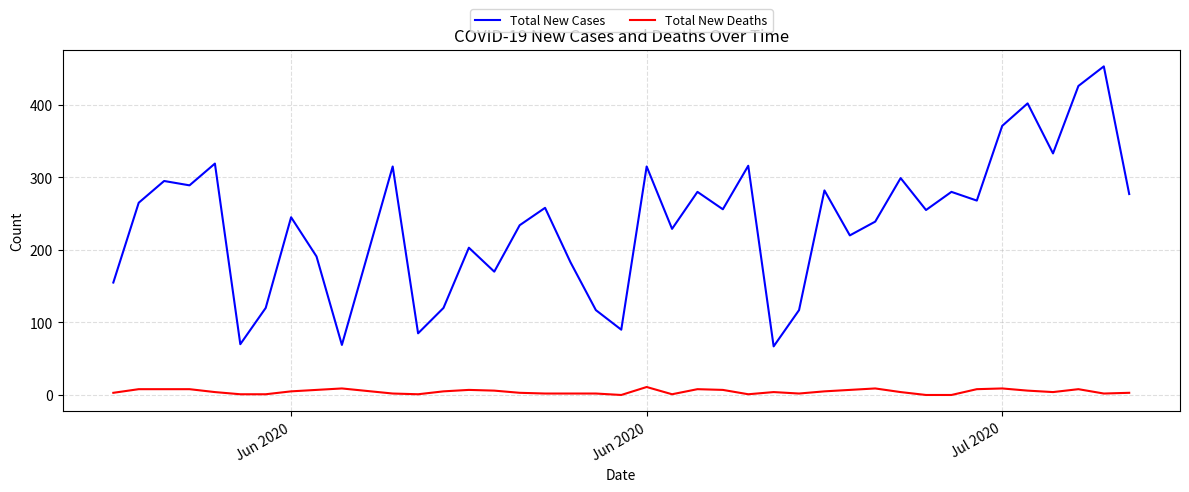

Does the chart display data point markers on the line(s)?

No